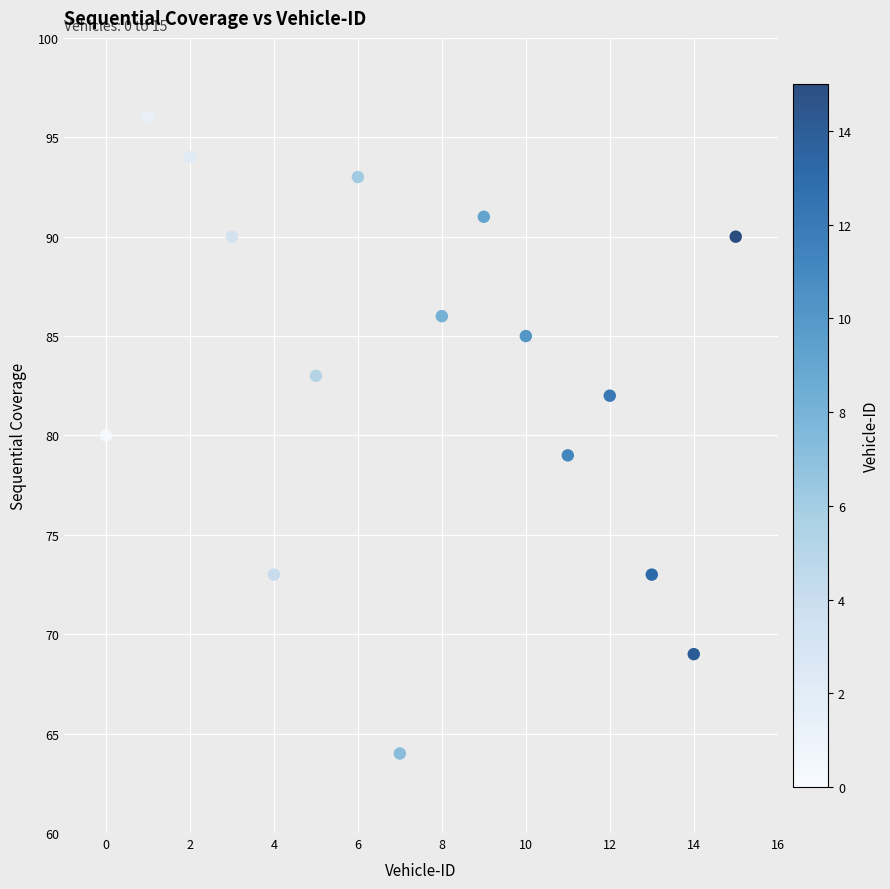

What is the range of Y values (max minus min)?

32